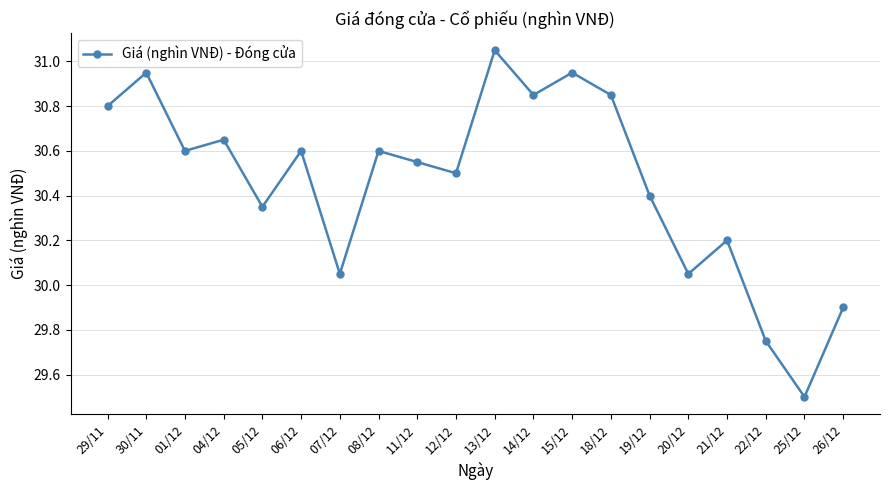

What is the smallest value displayed?

29.5